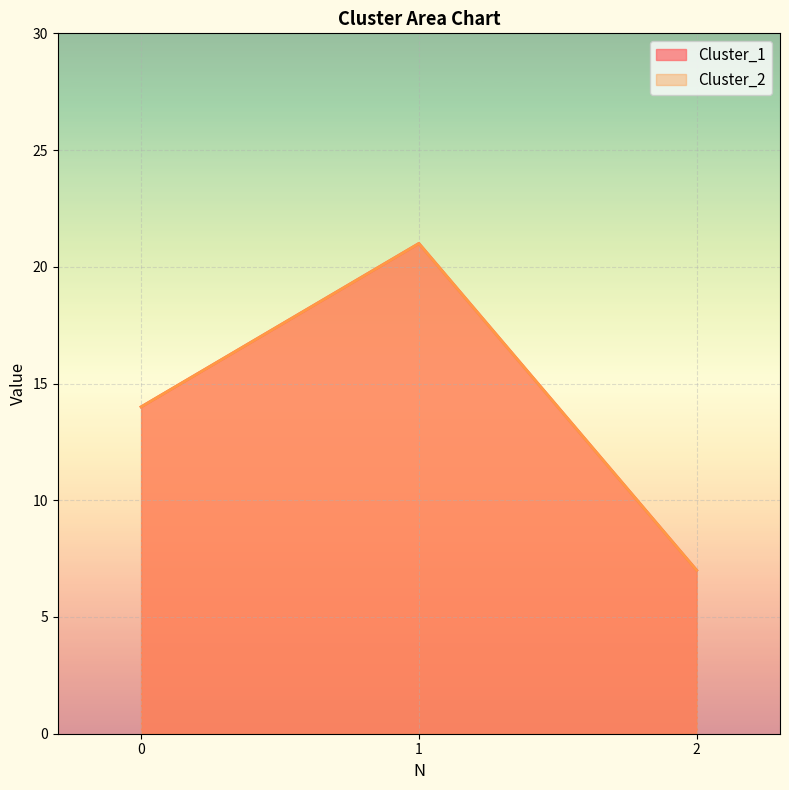

What is the value of the Cluster_2 point at the 3rd from the left?

7